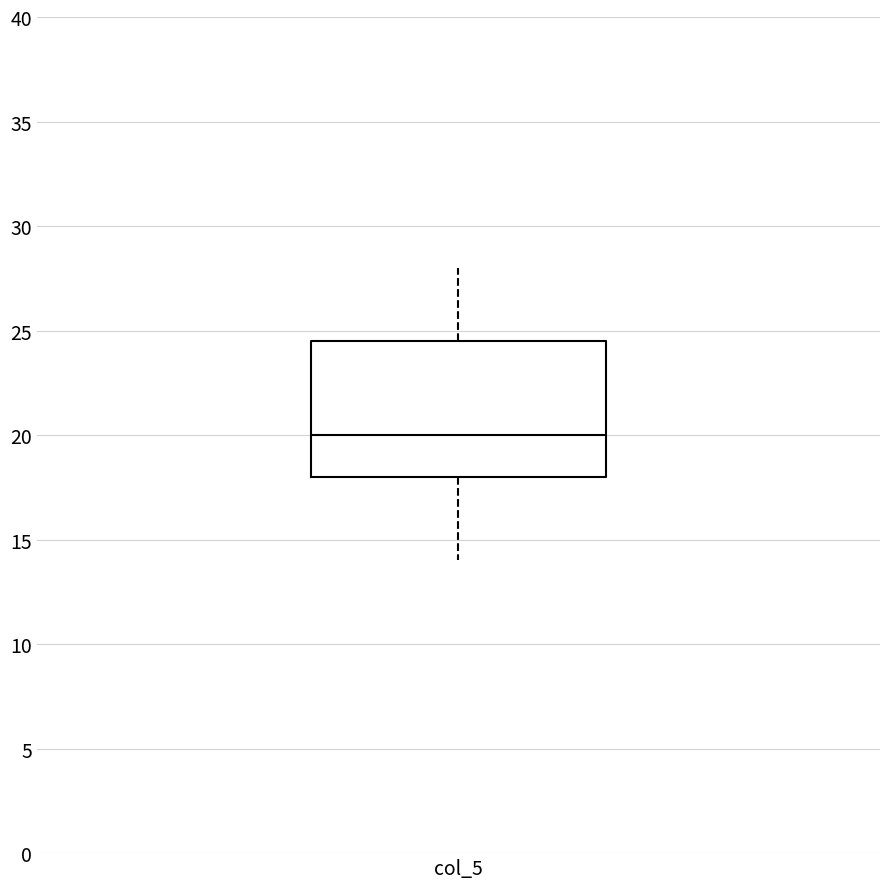

Transcribe this box plot: give where the median line is, the range the box spans, and where the two whiskers end, as read against the y-axis. The values are not printed on the chart, so give them approximately, as read against the axis.

median 20.0, box 18.0 to 24.5, whiskers 14.0 to 28.0